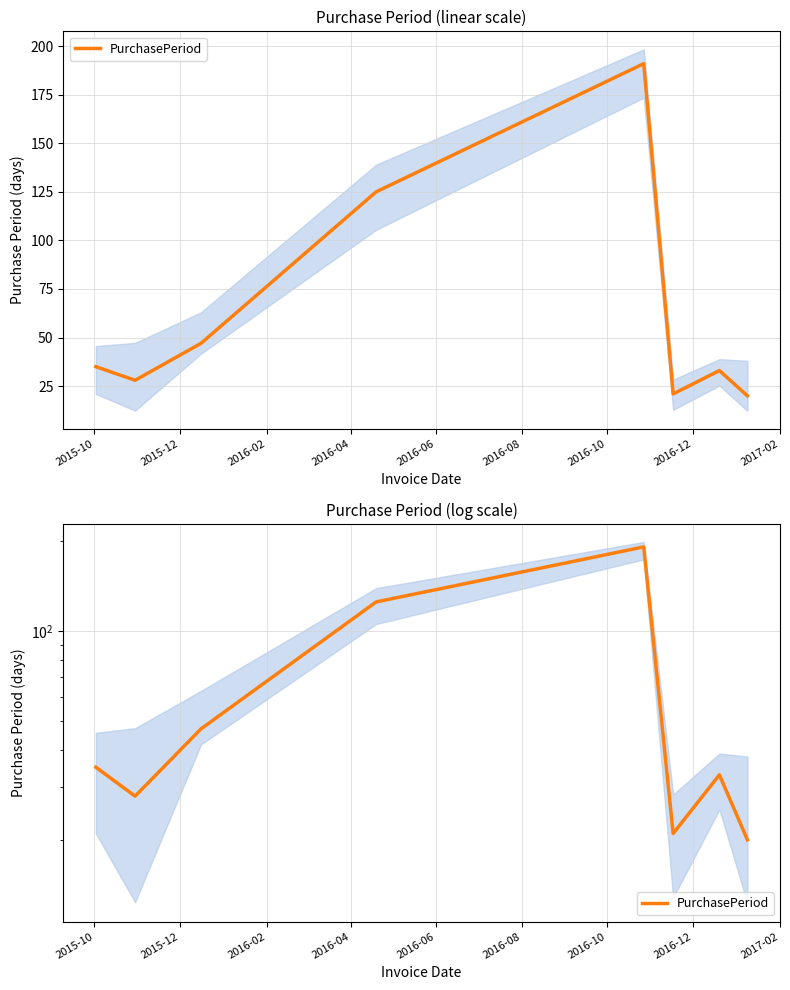

How many lines are shown in the chart?

1